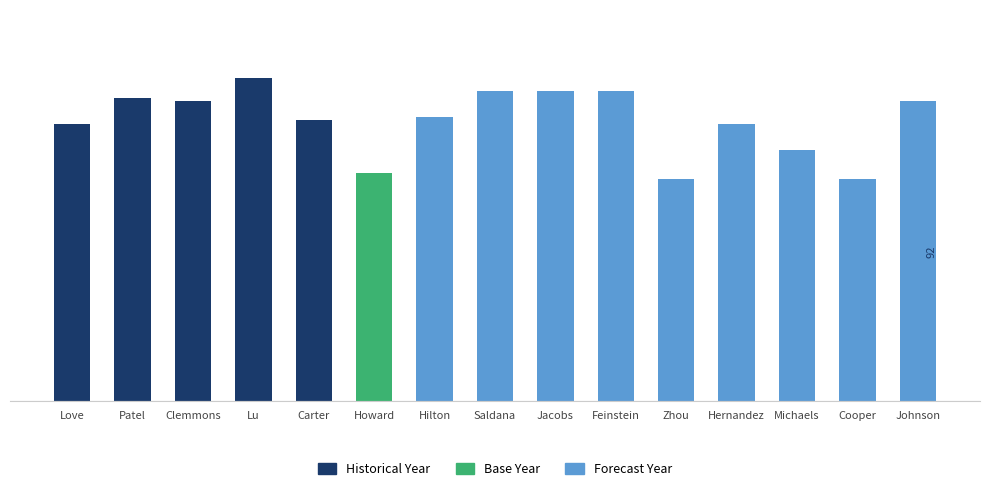

What is the label of the 11th bar from the right?

Carter